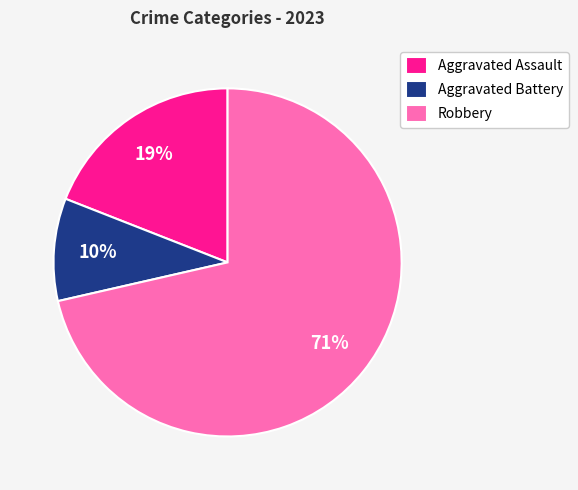

Which has a higher value, Aggravated Assault or Robbery?

Robbery